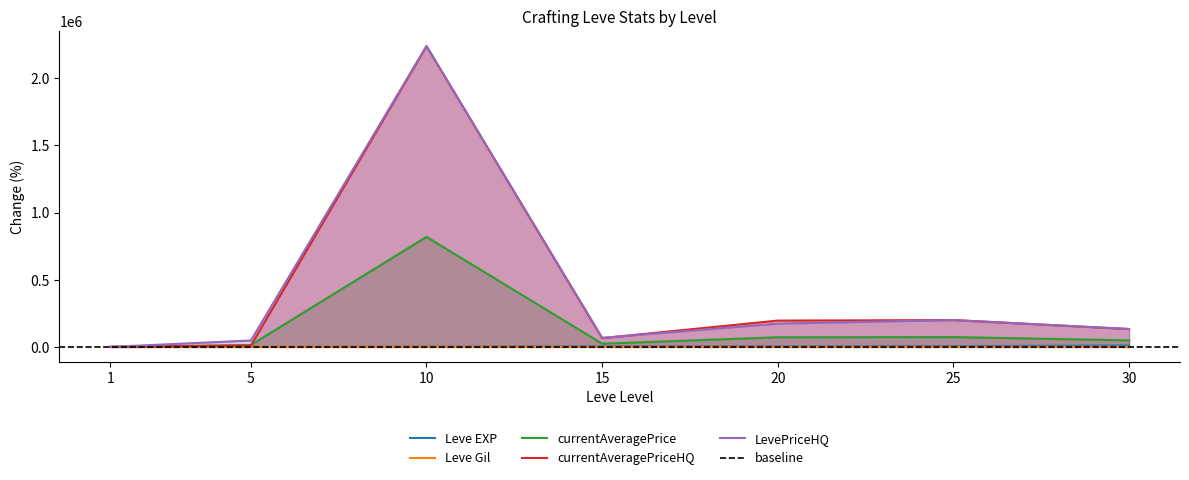

What are all the series names shown in the legend?

Leve EXP, Leve Gil, currentAveragePrice, currentAveragePriceHQ, LevePriceHQ